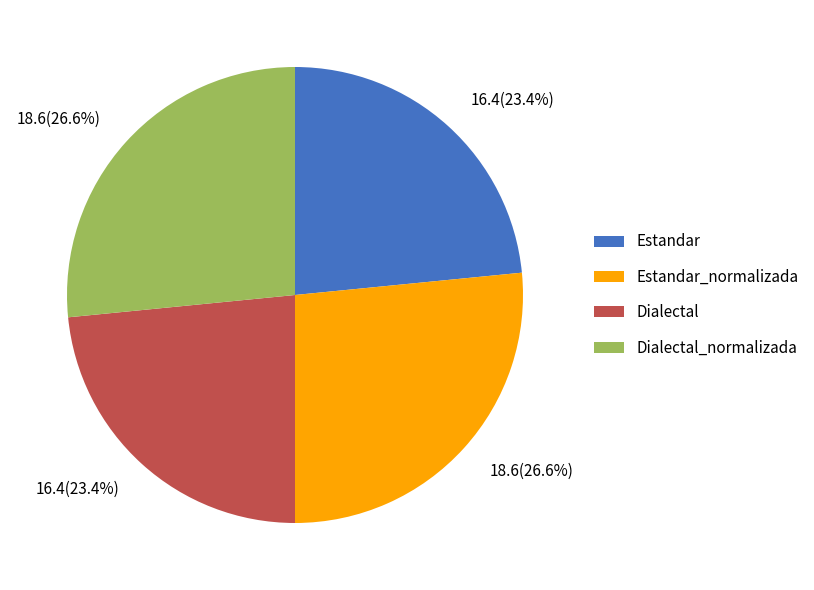

How many segments does this pie chart have?

4